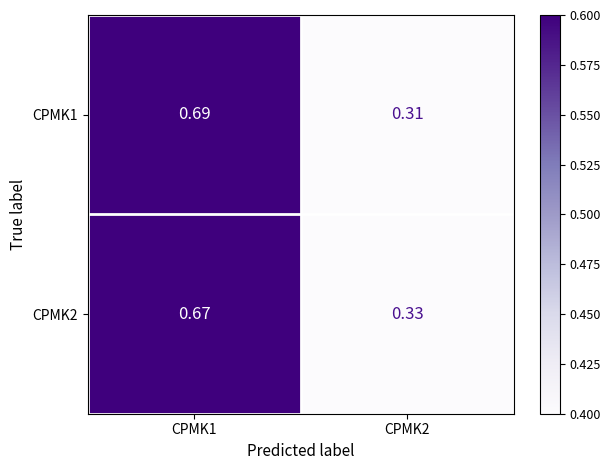

Is the value of CPMK2 at CPMK1 greater than the value of CPMK1 at CPMK1?

No